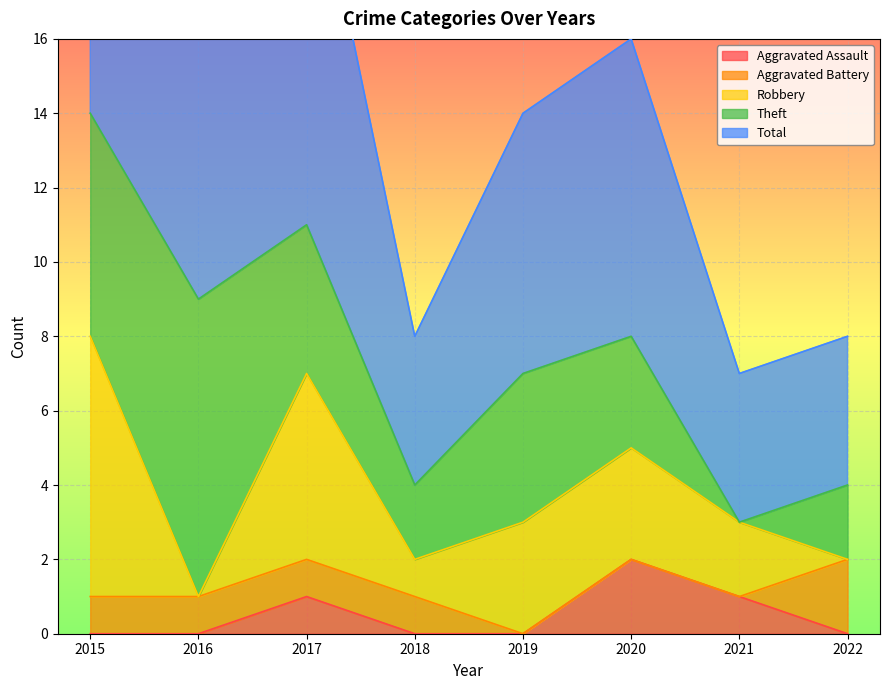

At which category does Aggravated Assault reach its first local peak?

2017